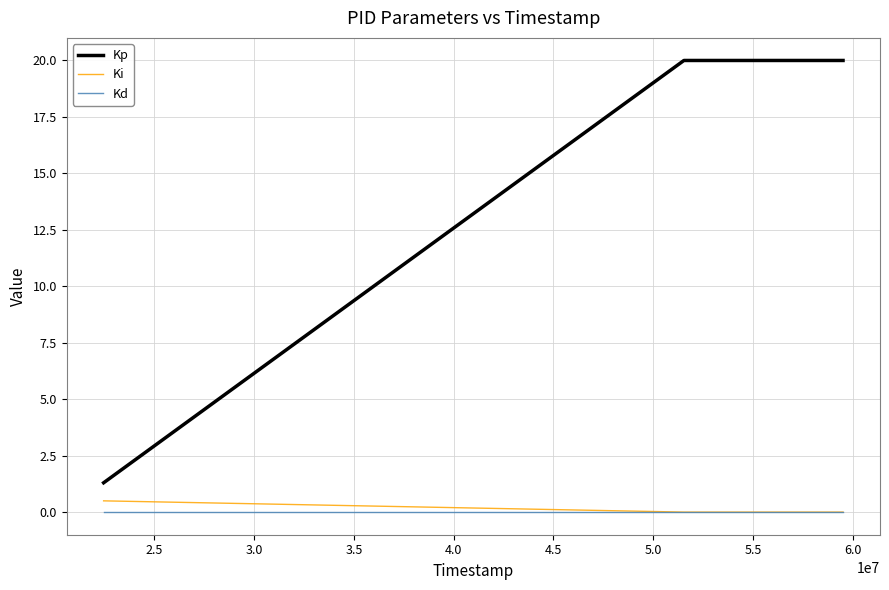

What is the average value of the Ki series?

0.2